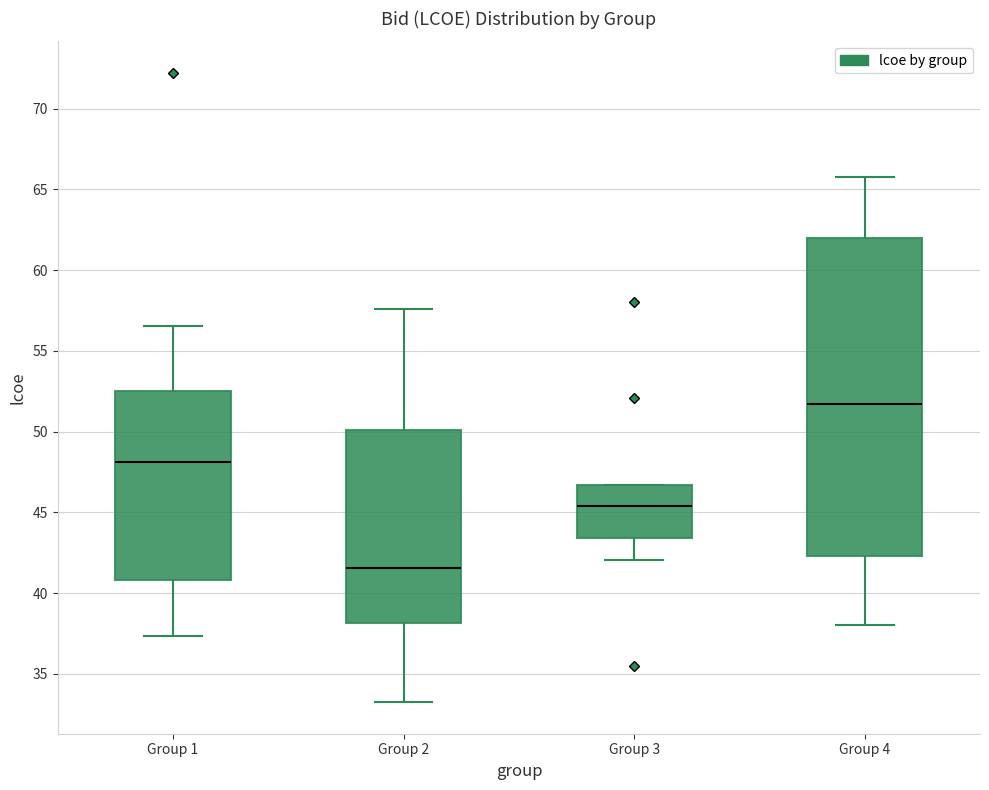

Where is the upper edge of the box for Group 1 on the y-axis? The values are not printed on the chart, so give them approximately, as read against the axis.

52.5